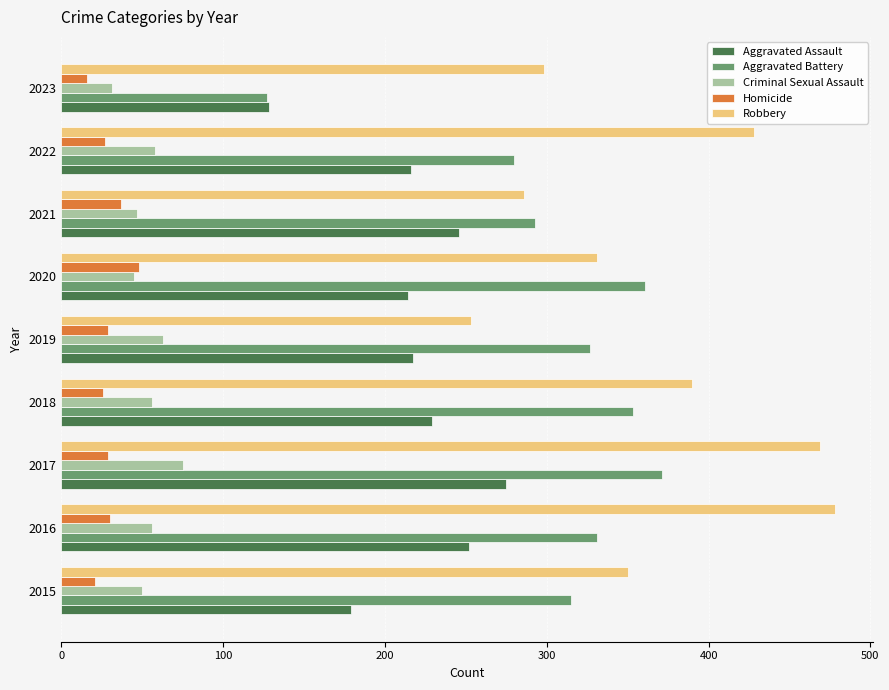

The value of Aggravated Assault at 2015 is 179. True or false?

True